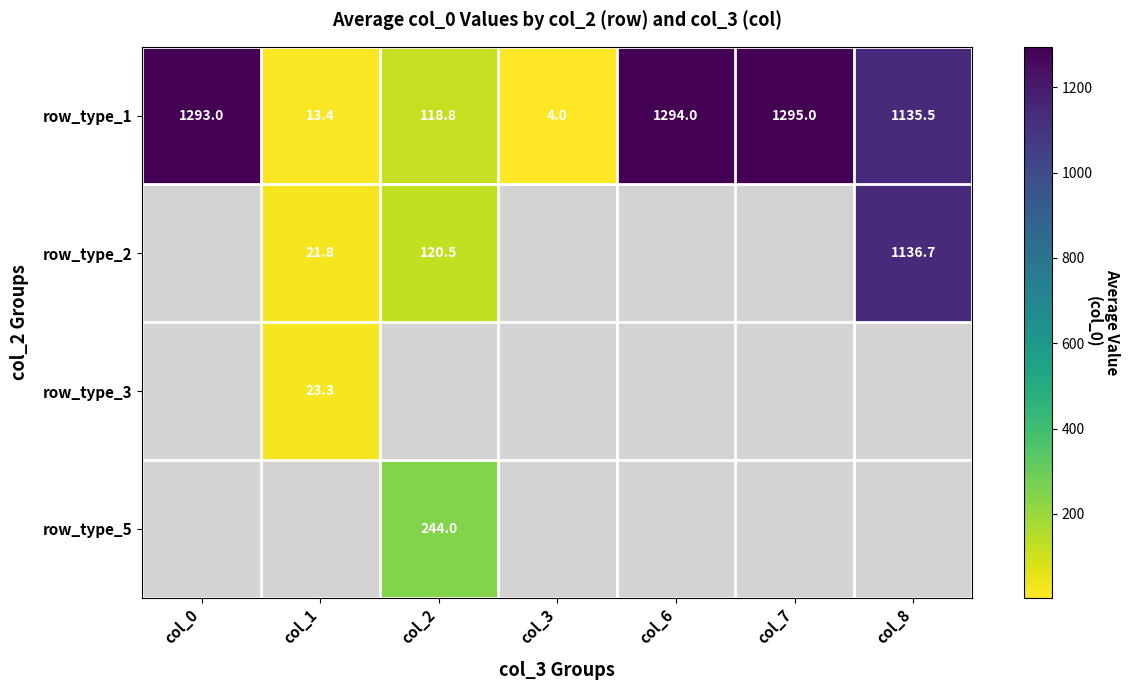

Which category has the highest value across all series?

col_7